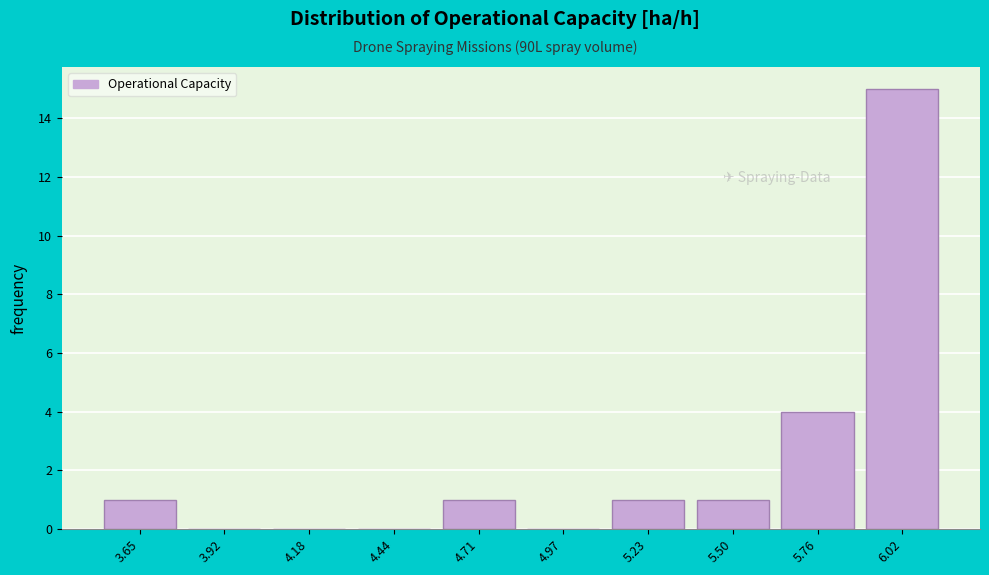

Reading left to right, extract all data points from this chart.

3.65=1	3.92=0	4.18=0	4.44=0	4.71=1	4.97=0	5.23=1	5.50=1	5.76=4	6.02=15